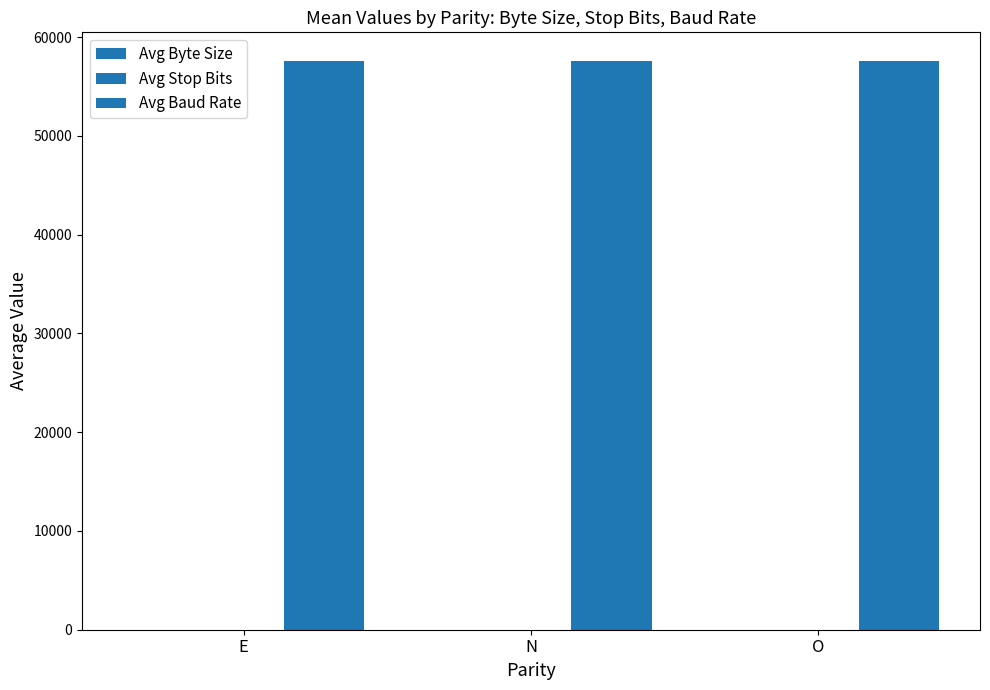

What is the highest value of the Avg Stop Bits series?

1.7